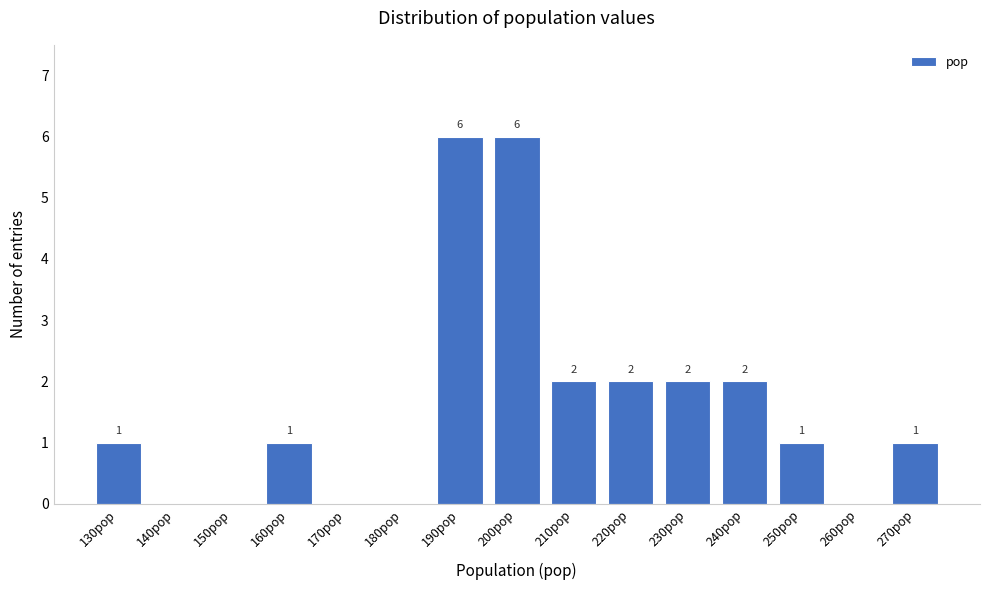

Reading left to right, extract all data points from this chart.

130pop=1	140pop=0	150pop=0	160pop=1	170pop=0	180pop=0	190pop=6	200pop=6	210pop=2	220pop=2	230pop=2	240pop=2	250pop=1	260pop=0	270pop=1